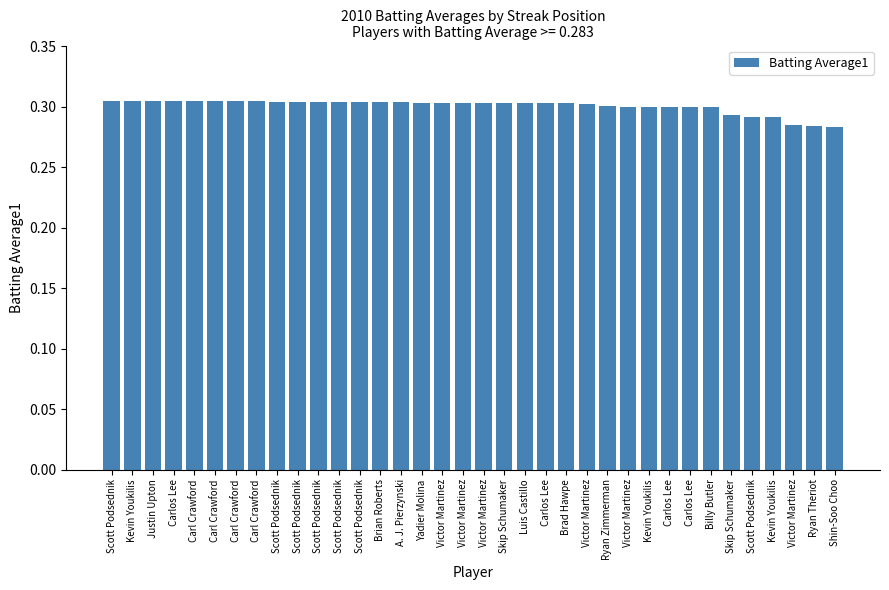

Count the number of categories in the chart.

36